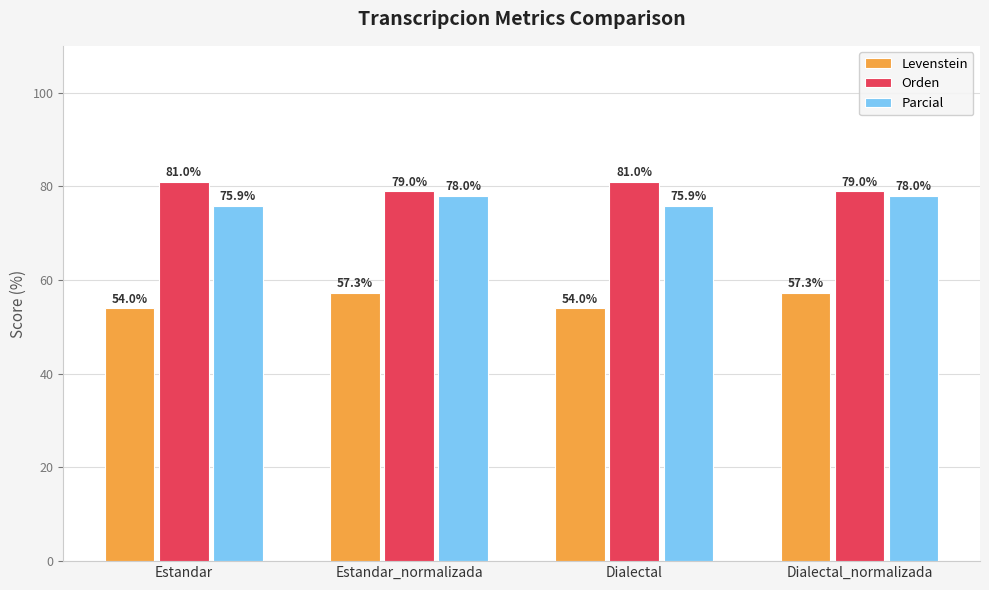

What is the sum of the Orden values at Estandar and Estandar_normalizada?

160.0